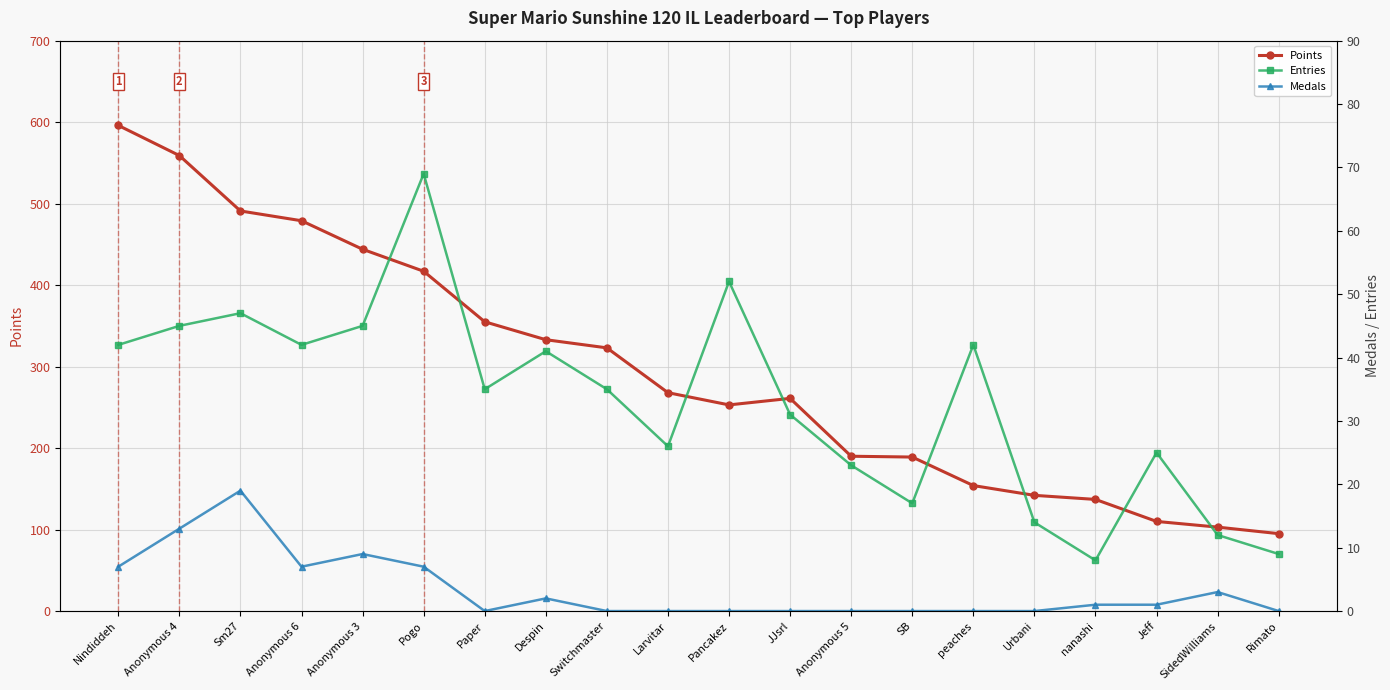

Is the value of Medals at Anonymous 4 greater than the value of Points at Pogo?

No